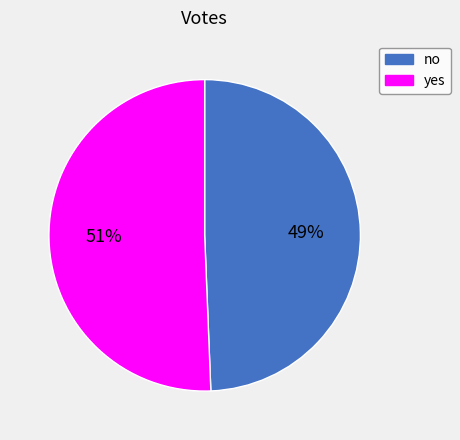

Does no represent more than half of the total?

No